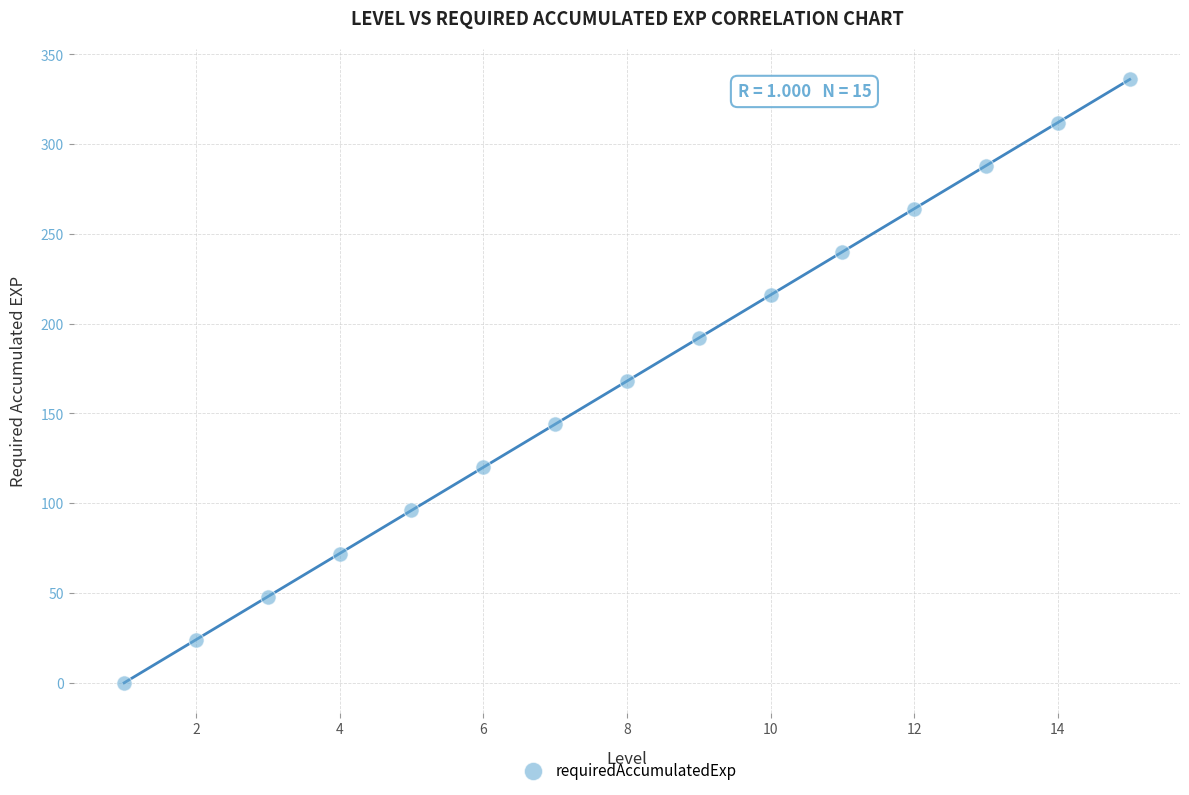

What is the range of X values (max minus min)?

14